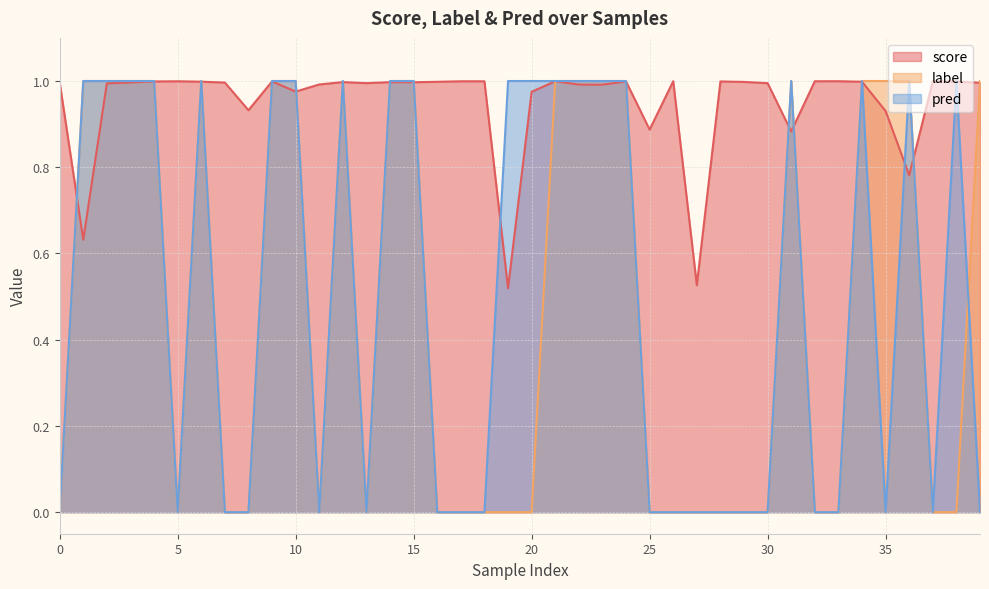

Between 16 and 29, which series saw the biggest shift?

score